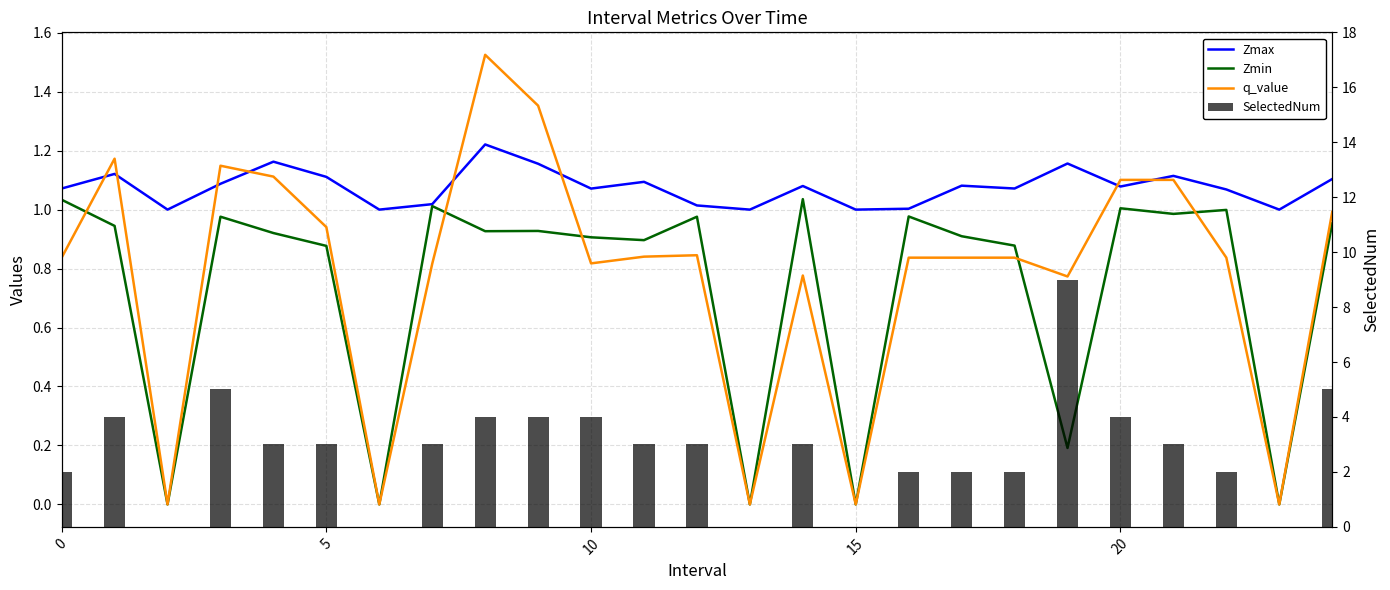

How many categories are shown in the chart?

25